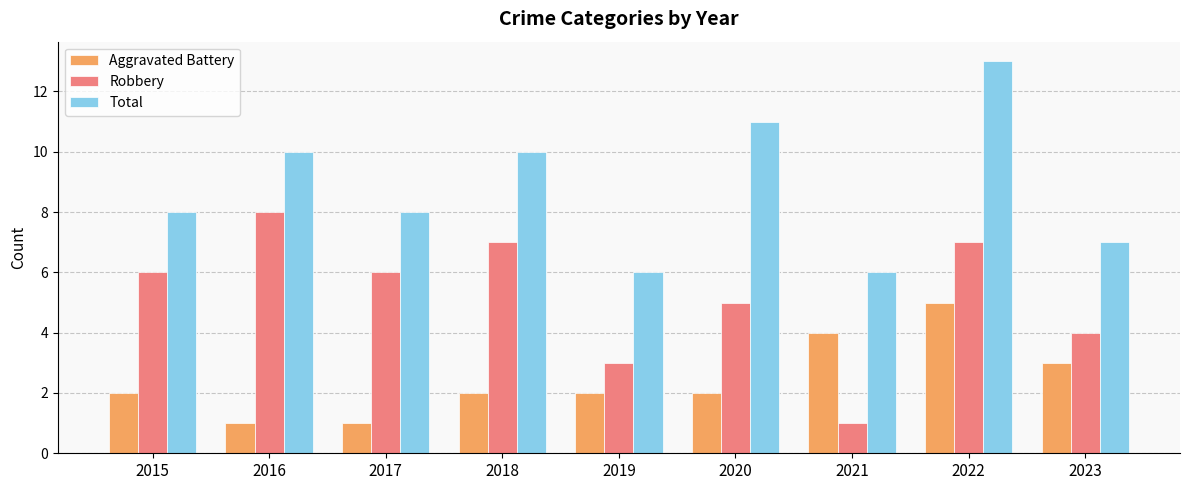

Reading left to right, extract all data points from this chart.

Aggravated Battery: 2	1	1	2	2	2	4	5	3
Robbery: 6	8	6	7	3	5	1	7	4
Total: 8	10	8	10	6	11	6	13	7